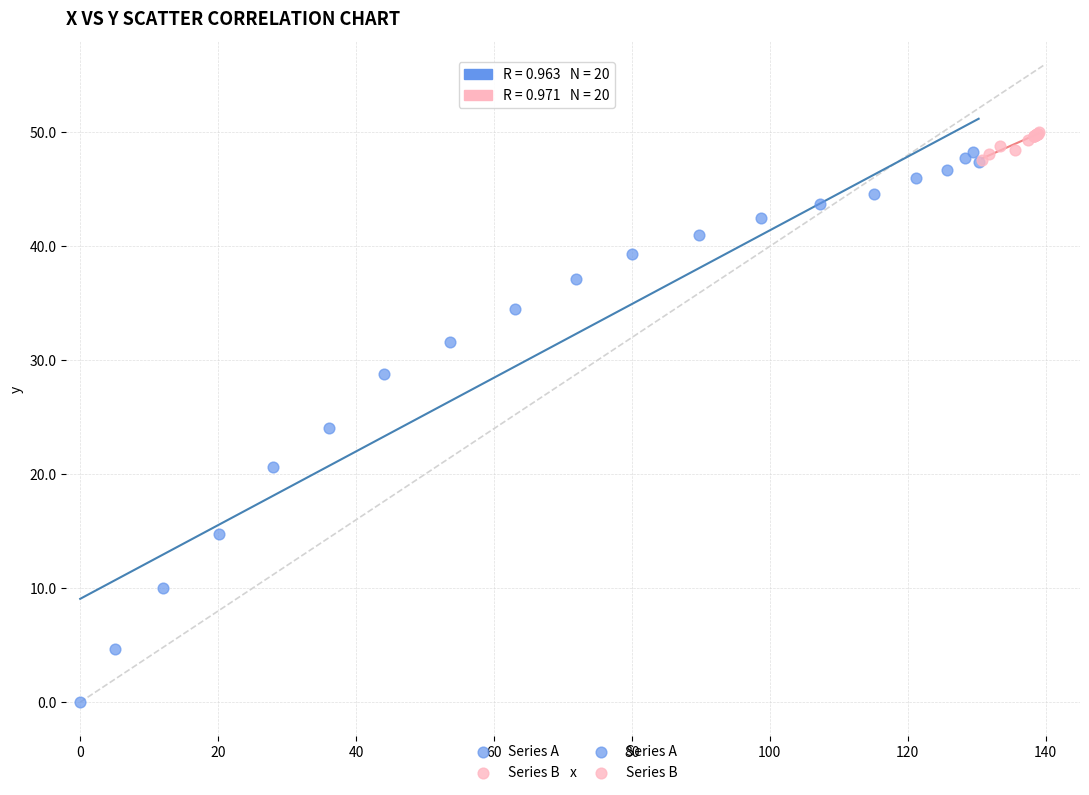

Which series has the widest spread of Y values?

Series A